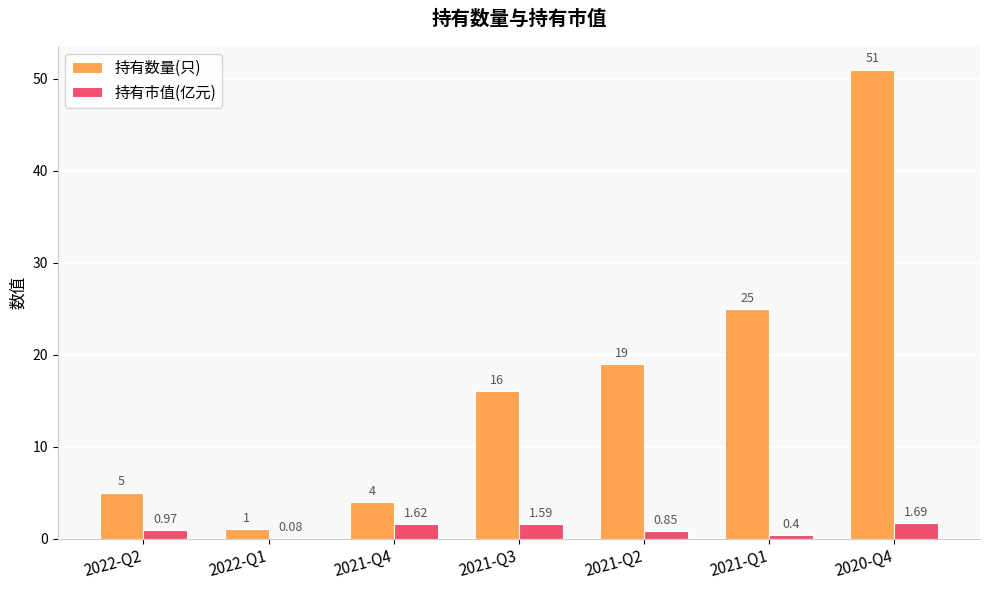

Which series has the largest total across all categories?

持有数量(只)